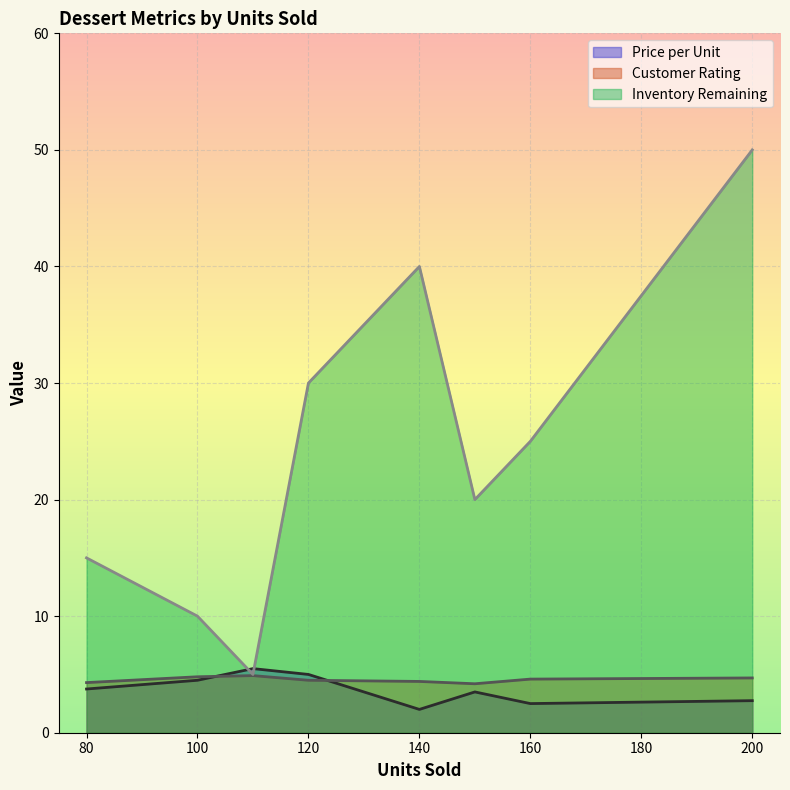

The value of Inventory Remaining at 110 is 5.0. True or false?

True